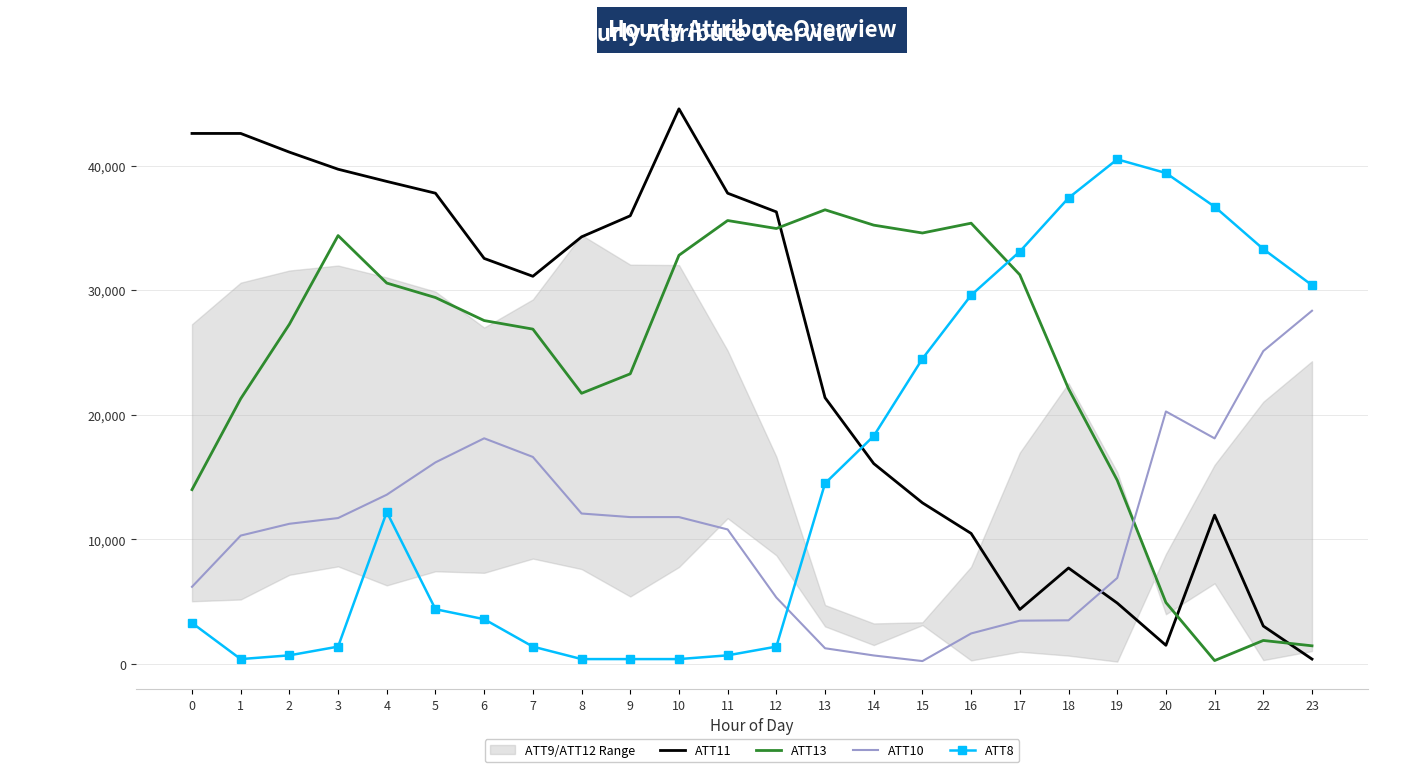

Where is the first local maximum for ATT11?

1